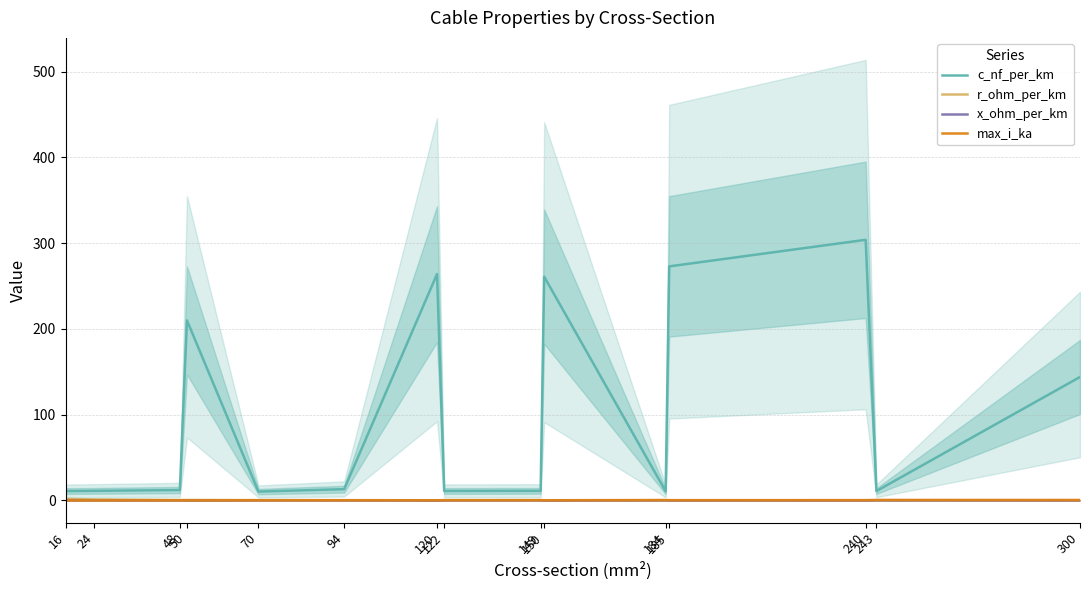

True or false: max_i_ka has a value of 0.0 at 48.

False